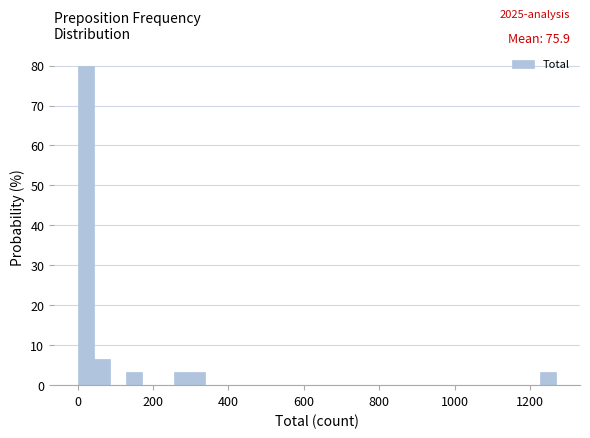

Around what value on the x-axis is the tallest bar? Give the approximate position of its centre, as read against the axis.

20